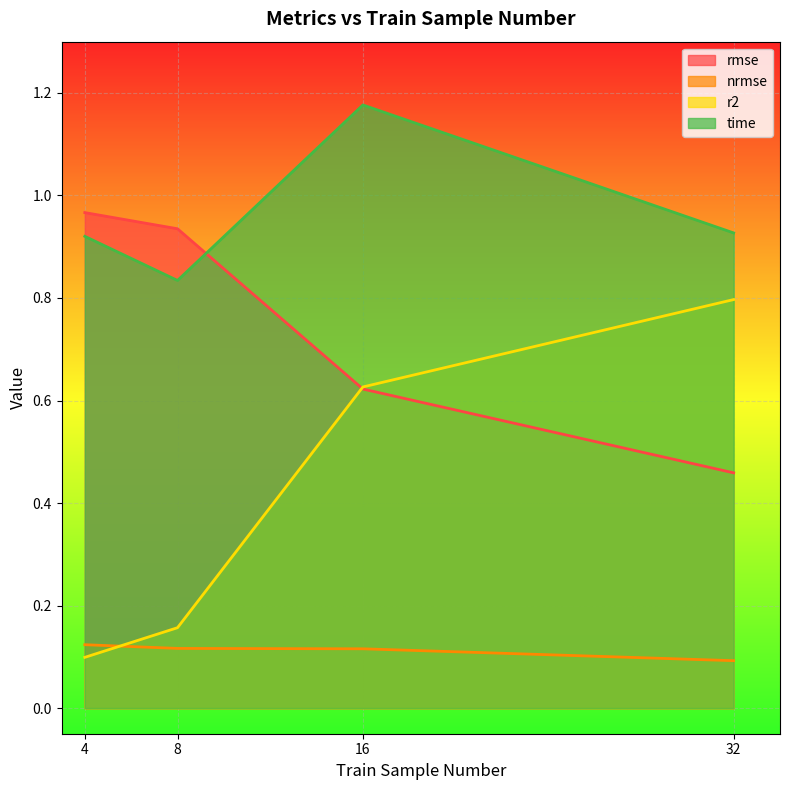

How many lines are shown in the chart?

4